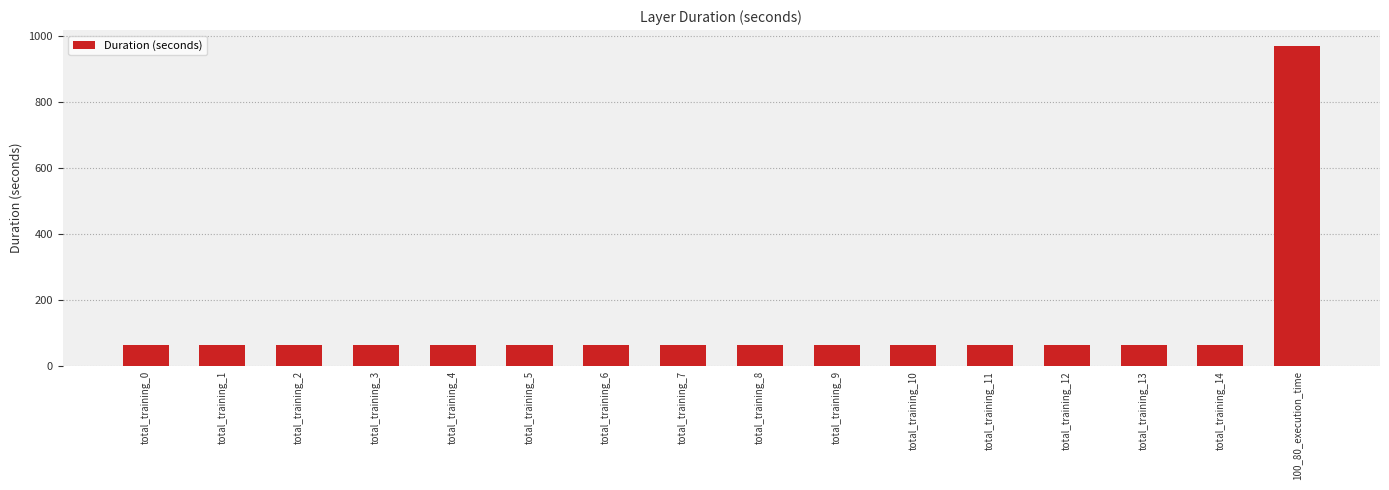

The value at total_training_8 is 98.4. True or false?

False